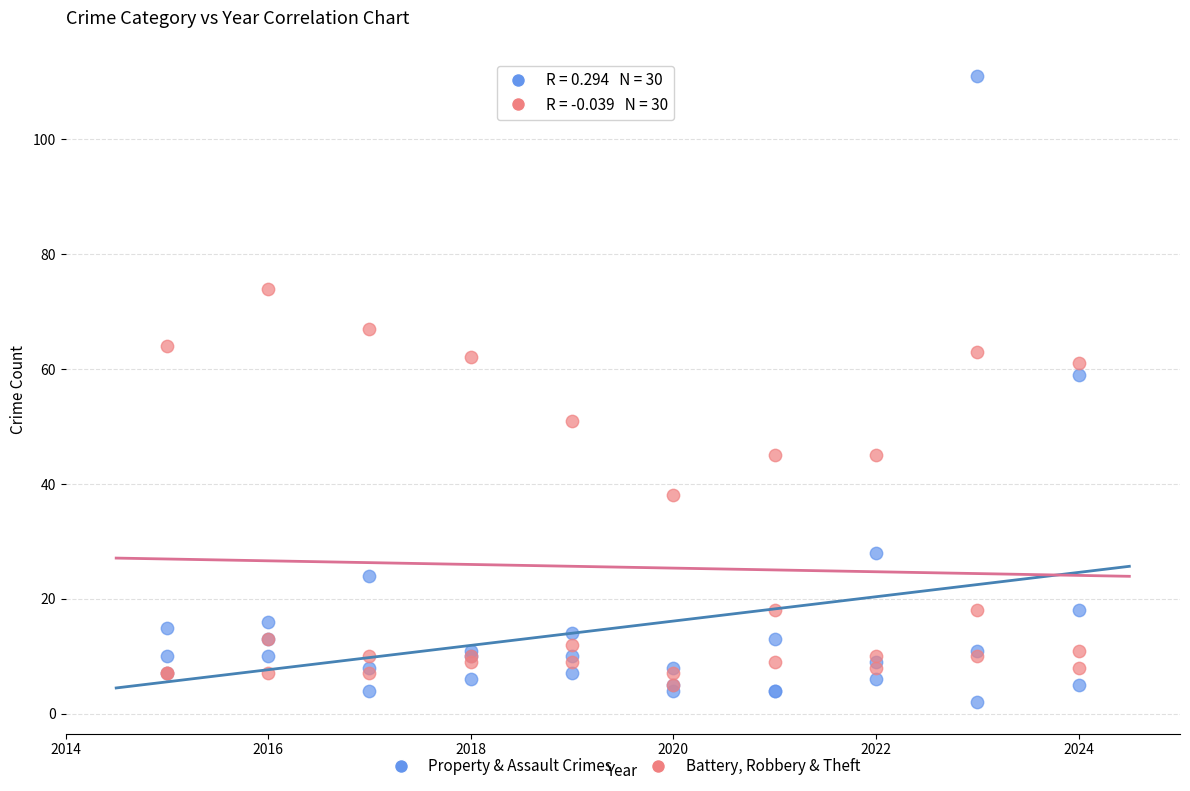

Across all series, what Y value is closest to 56?

59